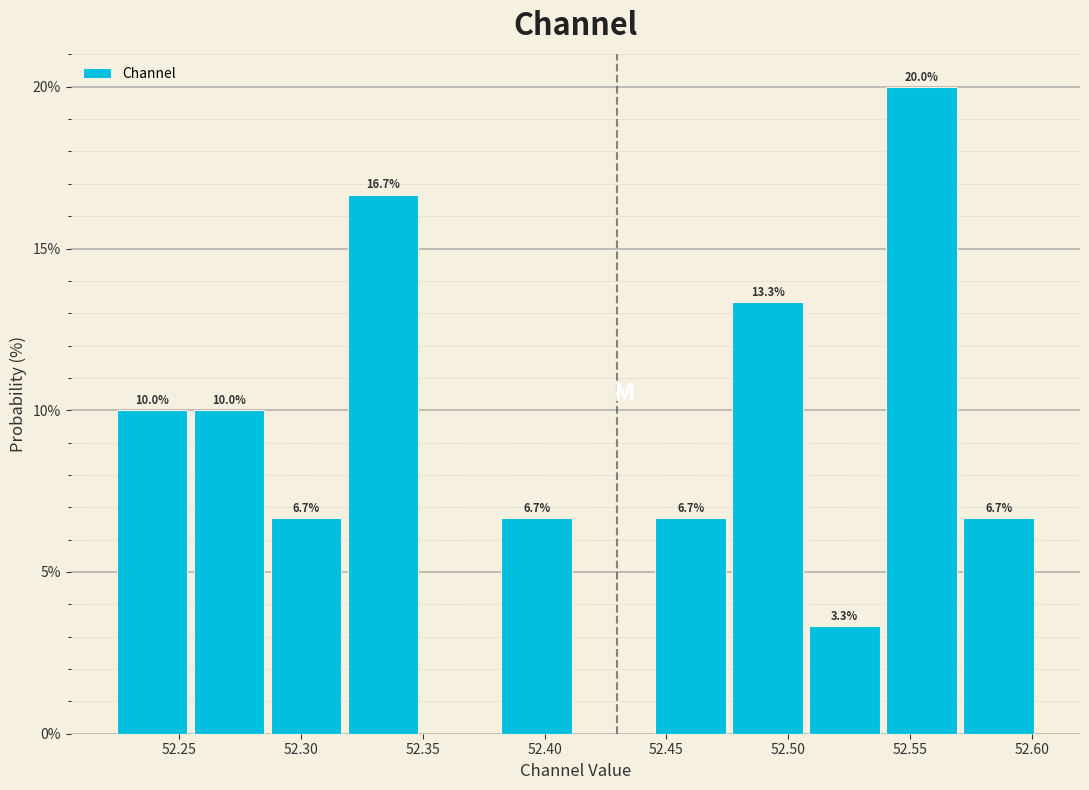

Over which range of the x-axis is the bar tallest?

52.540 to 52.570